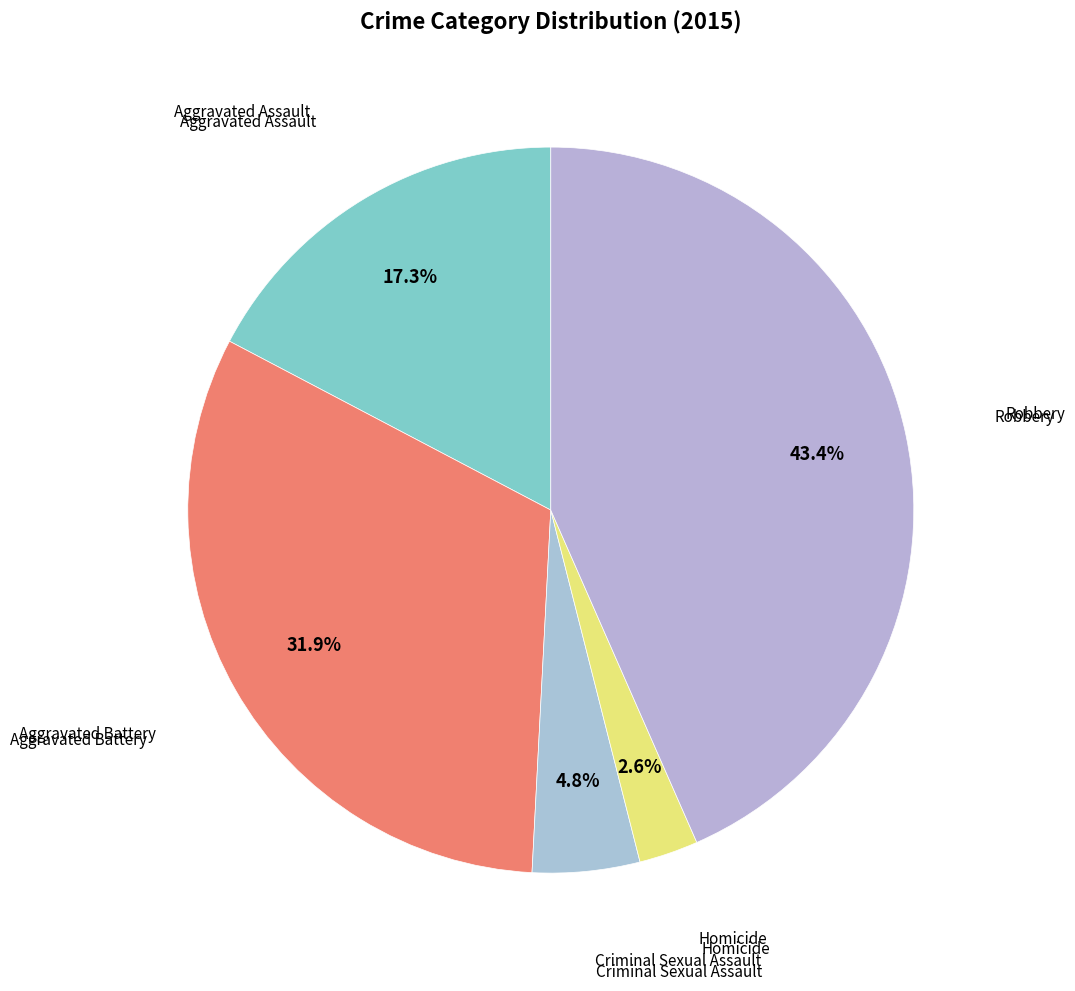

True or false: Aggravated Battery accounts for 24% of the total.

False